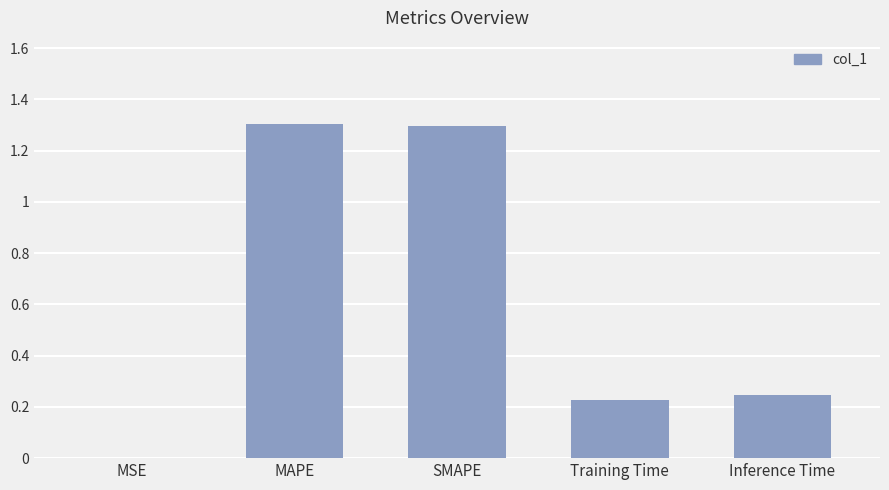

Which has a higher value, Training Time or MAPE?

MAPE